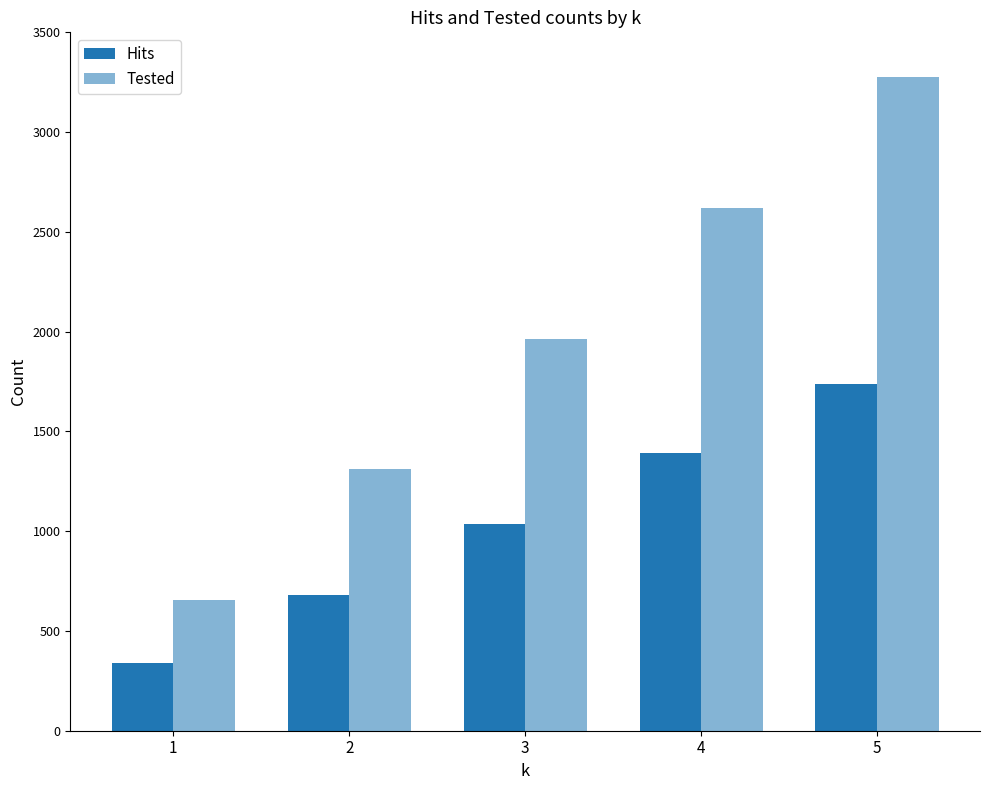

How many groups of bars are there?

5